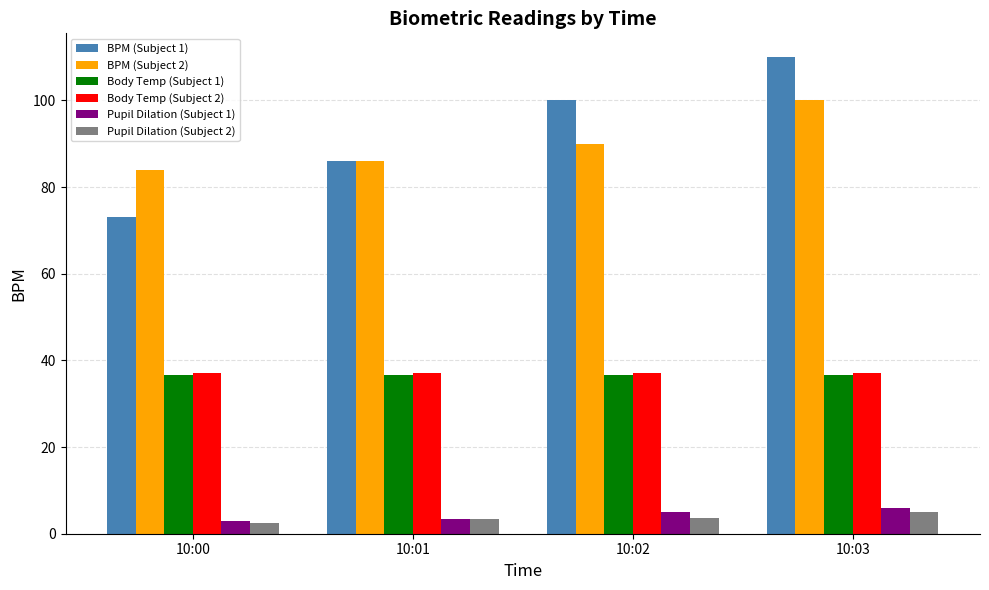

What is the average value of the Body Temp (Subject 2) series?

37.1